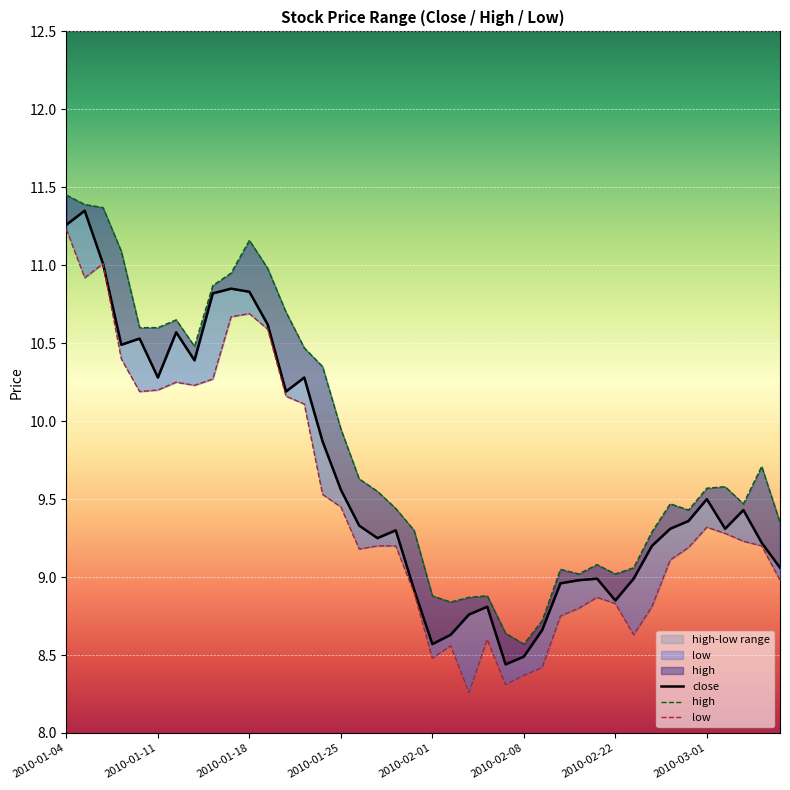

Reading left to right, list all the values displayed in this chart.

close: 11.3	11.3	11.0	10.5	10.5	10.3	10.6	10.4	10.8	10.8	10.8	10.6	10.2	10.3	9.9	9.6	9.3	9.2	9.3	8.9	8.6	8.6	8.8	8.8	8.4	8.5	8.7	9.0	9.0	9.0	8.8	9.0	9.2	9.3	9.4	9.5	9.3	9.4	9.2	9.1
high: 11.4	11.4	11.4	11.1	10.6	10.6	10.7	10.5	10.9	10.9	11.2	11.0	10.7	10.5	10.3	9.9	9.6	9.6	9.4	9.3	8.9	8.8	8.9	8.9	8.6	8.6	8.7	9.1	9.0	9.1	9.0	9.1	9.3	9.5	9.4	9.6	9.6	9.5	9.7	9.3
low: 11.2	10.9	11.0	10.4	10.2	10.2	10.2	10.2	10.3	10.7	10.7	10.6	10.2	10.1	9.5	9.4	9.2	9.2	9.2	8.9	8.5	8.6	8.3	8.6	8.3	8.4	8.4	8.8	8.8	8.9	8.8	8.6	8.8	9.1	9.2	9.3	9.3	9.2	9.2	9.0